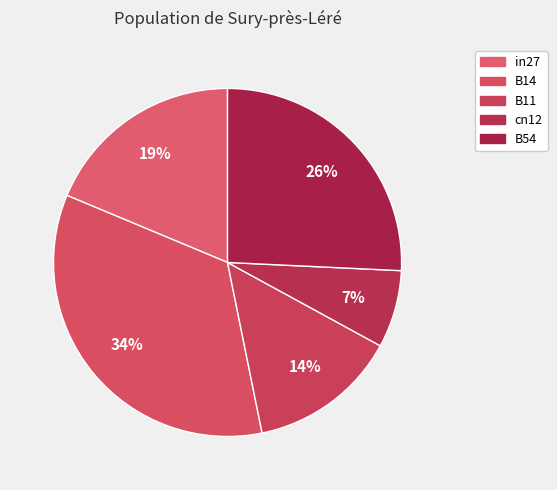

How many segments does this pie chart have?

5